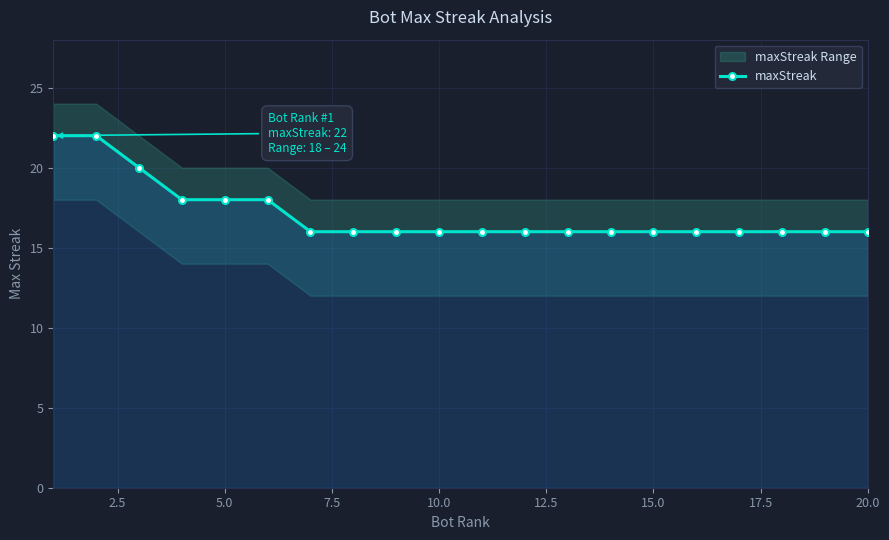

What is the maximum value for maxStreak?

22